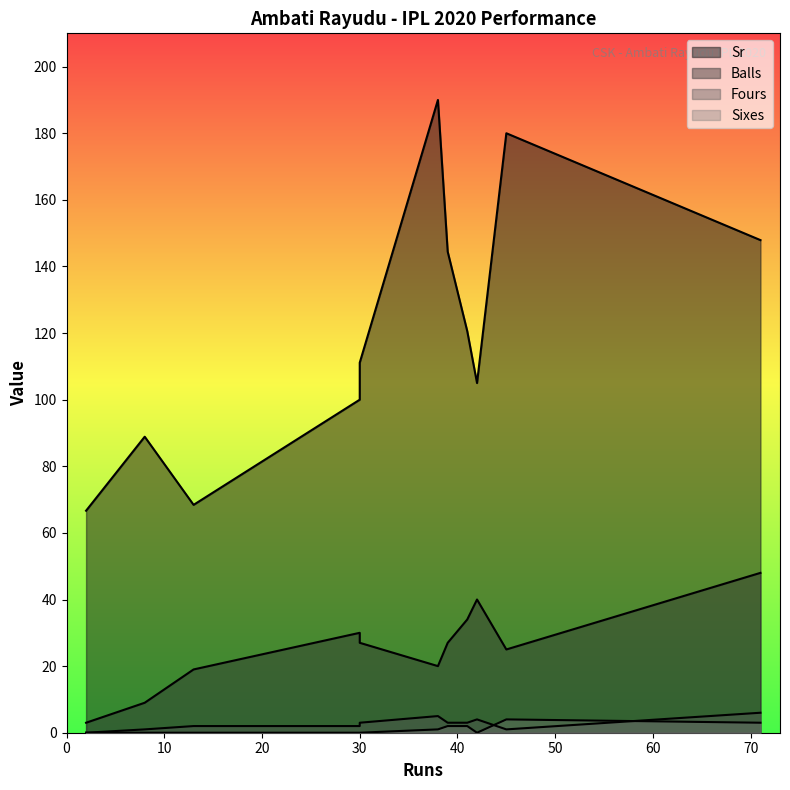

How many data points in Fours are above 3?

3